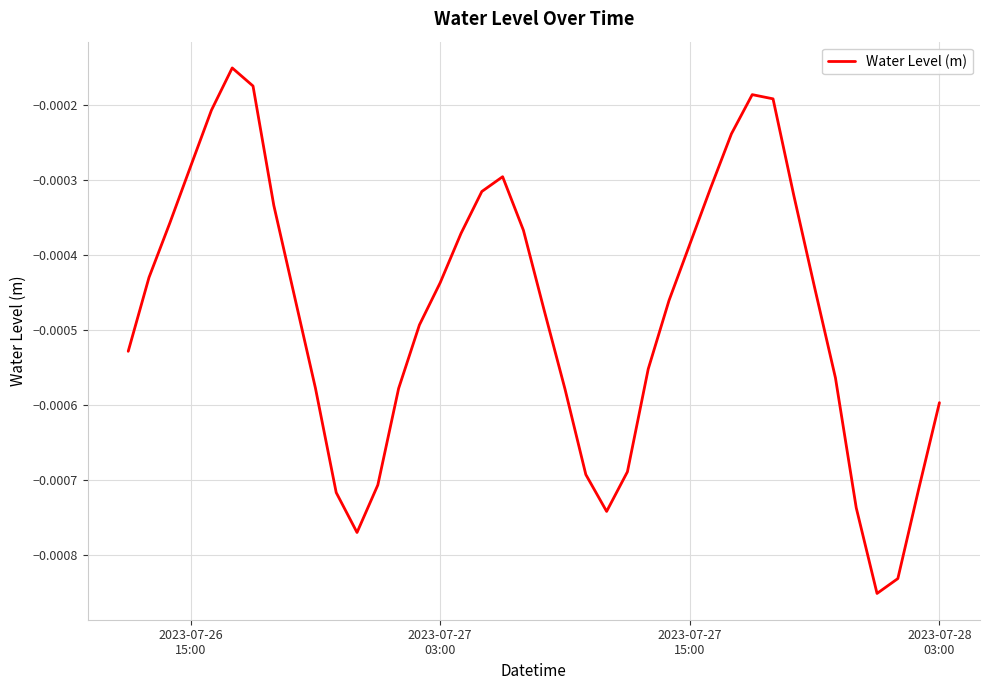

Is this an area chart (filled region under the line)?

No